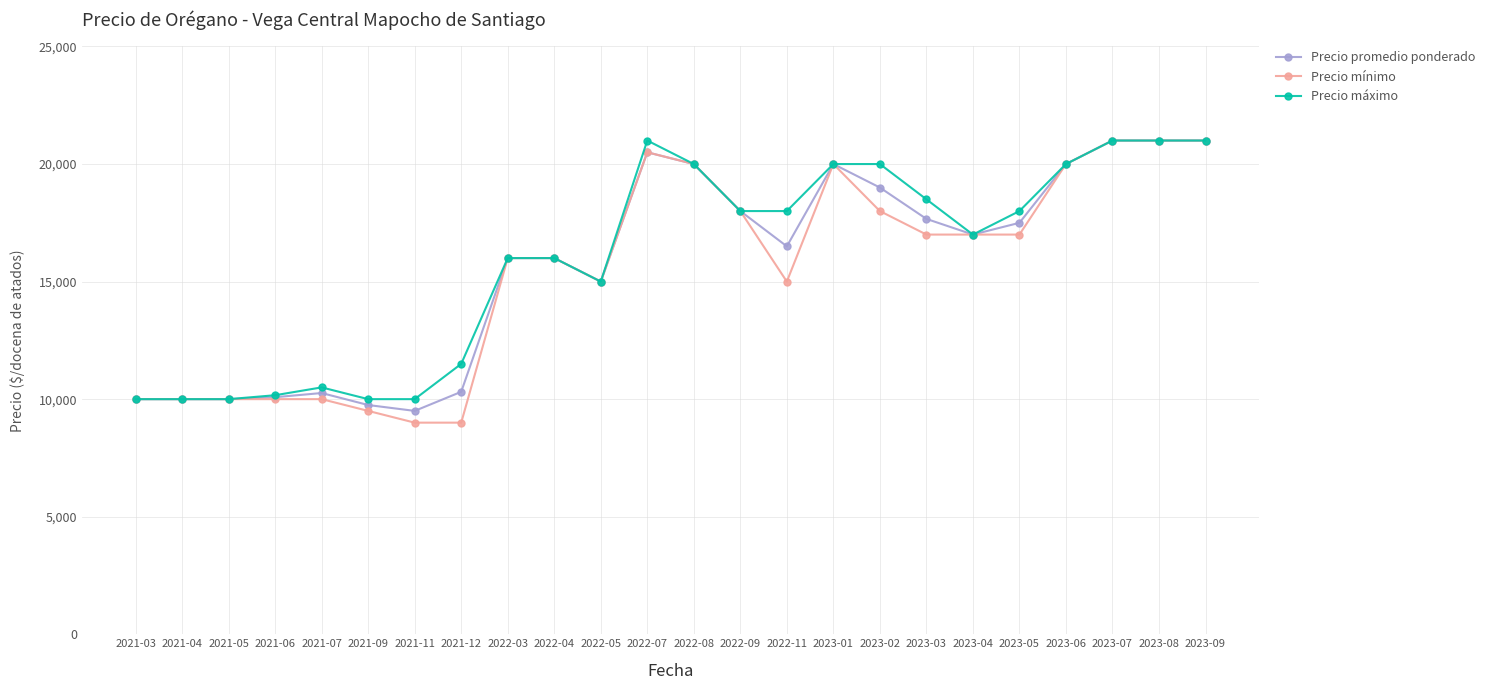

What is the value of the Precio promedio ponderado point at the 22nd from the left?

21000